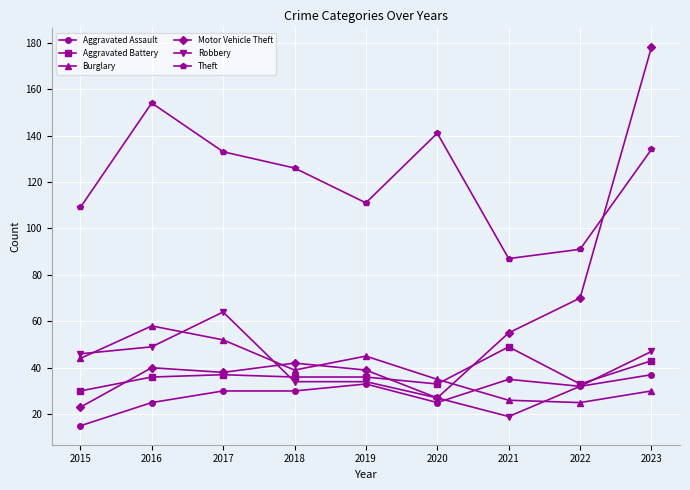

What is the total value across all series at 2022?

283